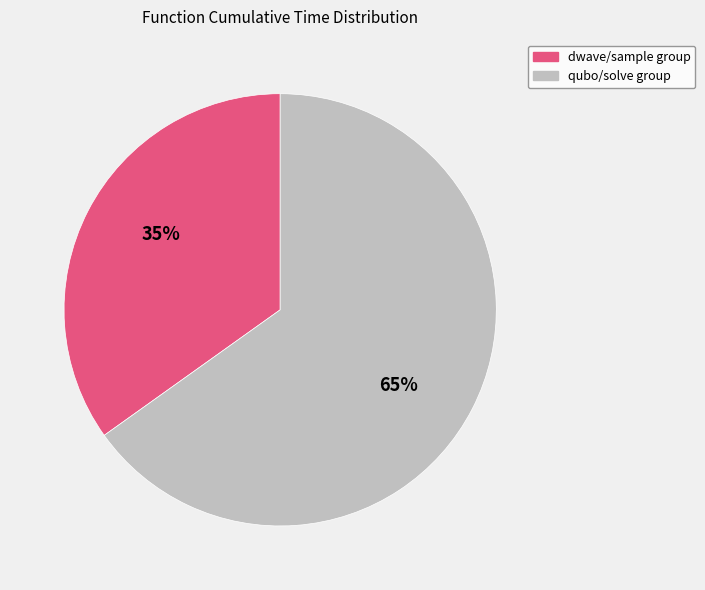

To the nearest percent, what is the average slice percentage?

50%